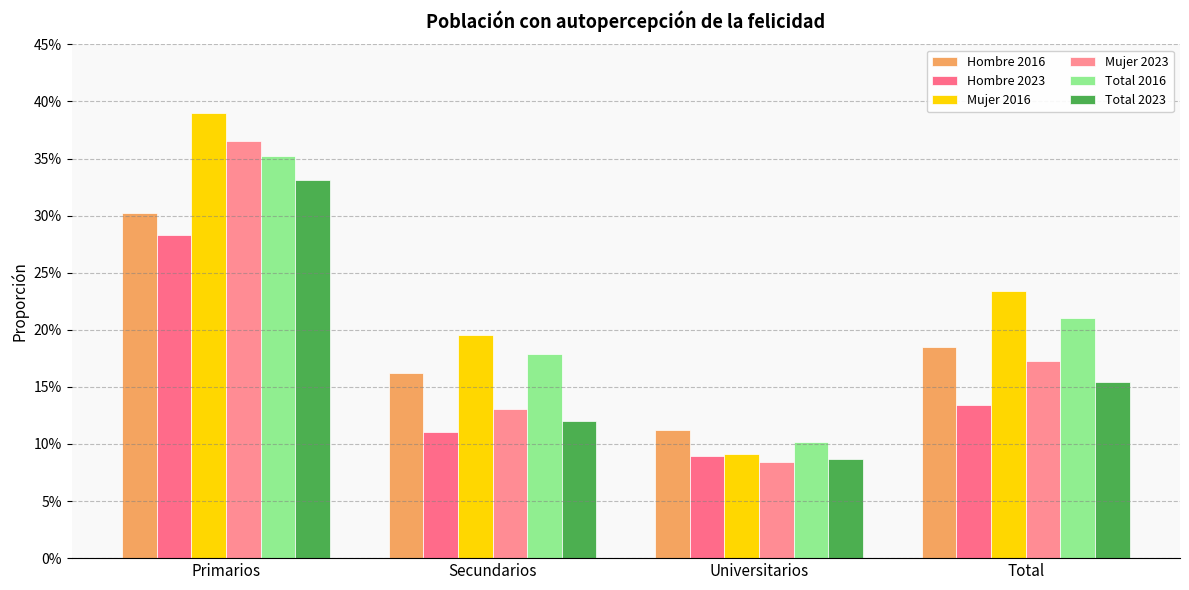

Are the bars horizontal?

No